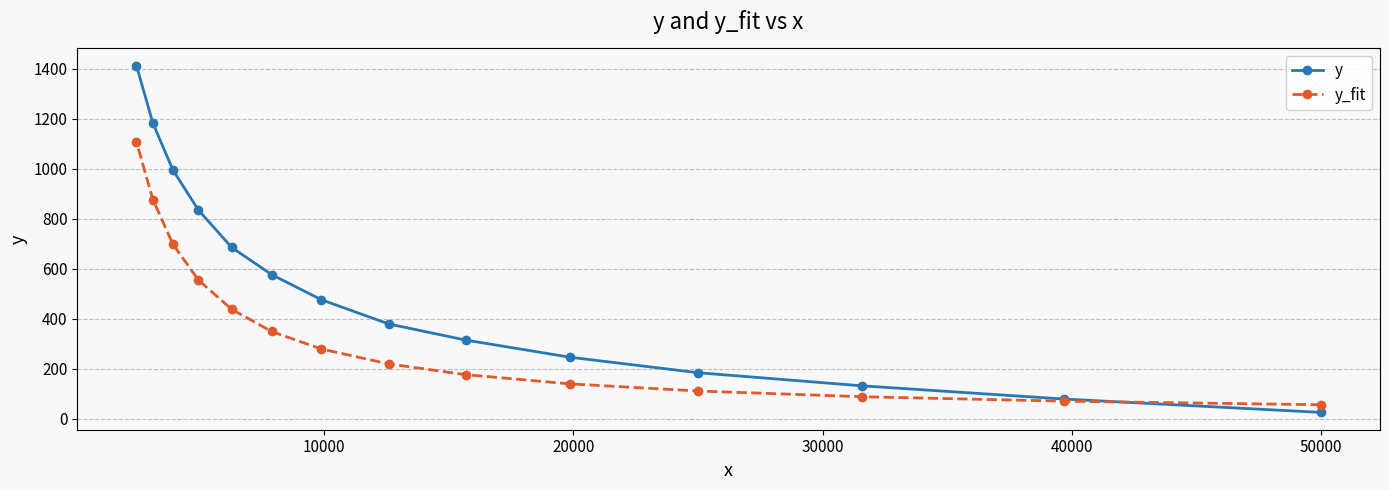

At how many categories does at least one series exceed 1103?

2